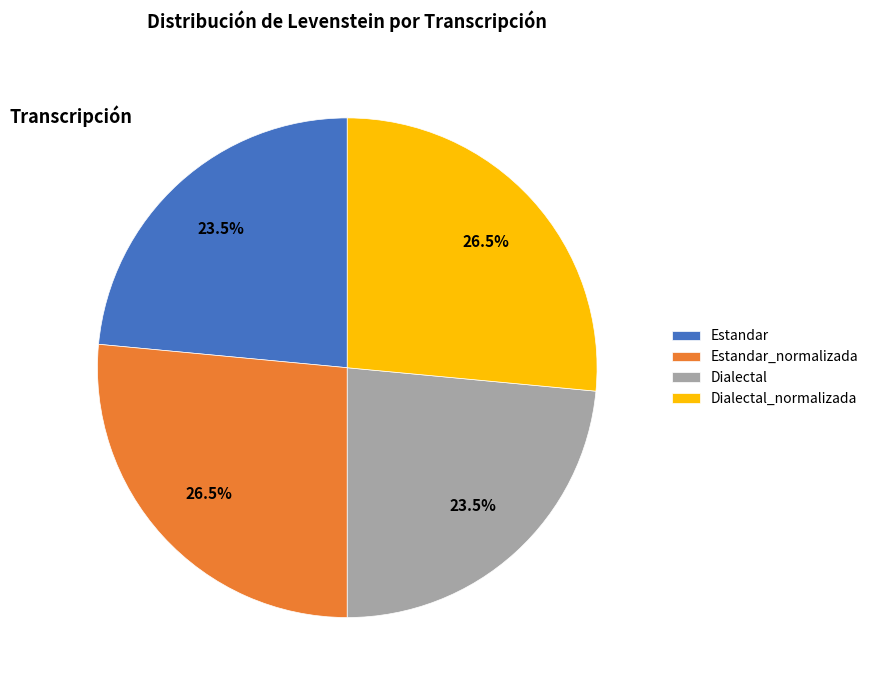

Combined, what portion of the pie is Estandar and Estandar_normalizada?

50.0%